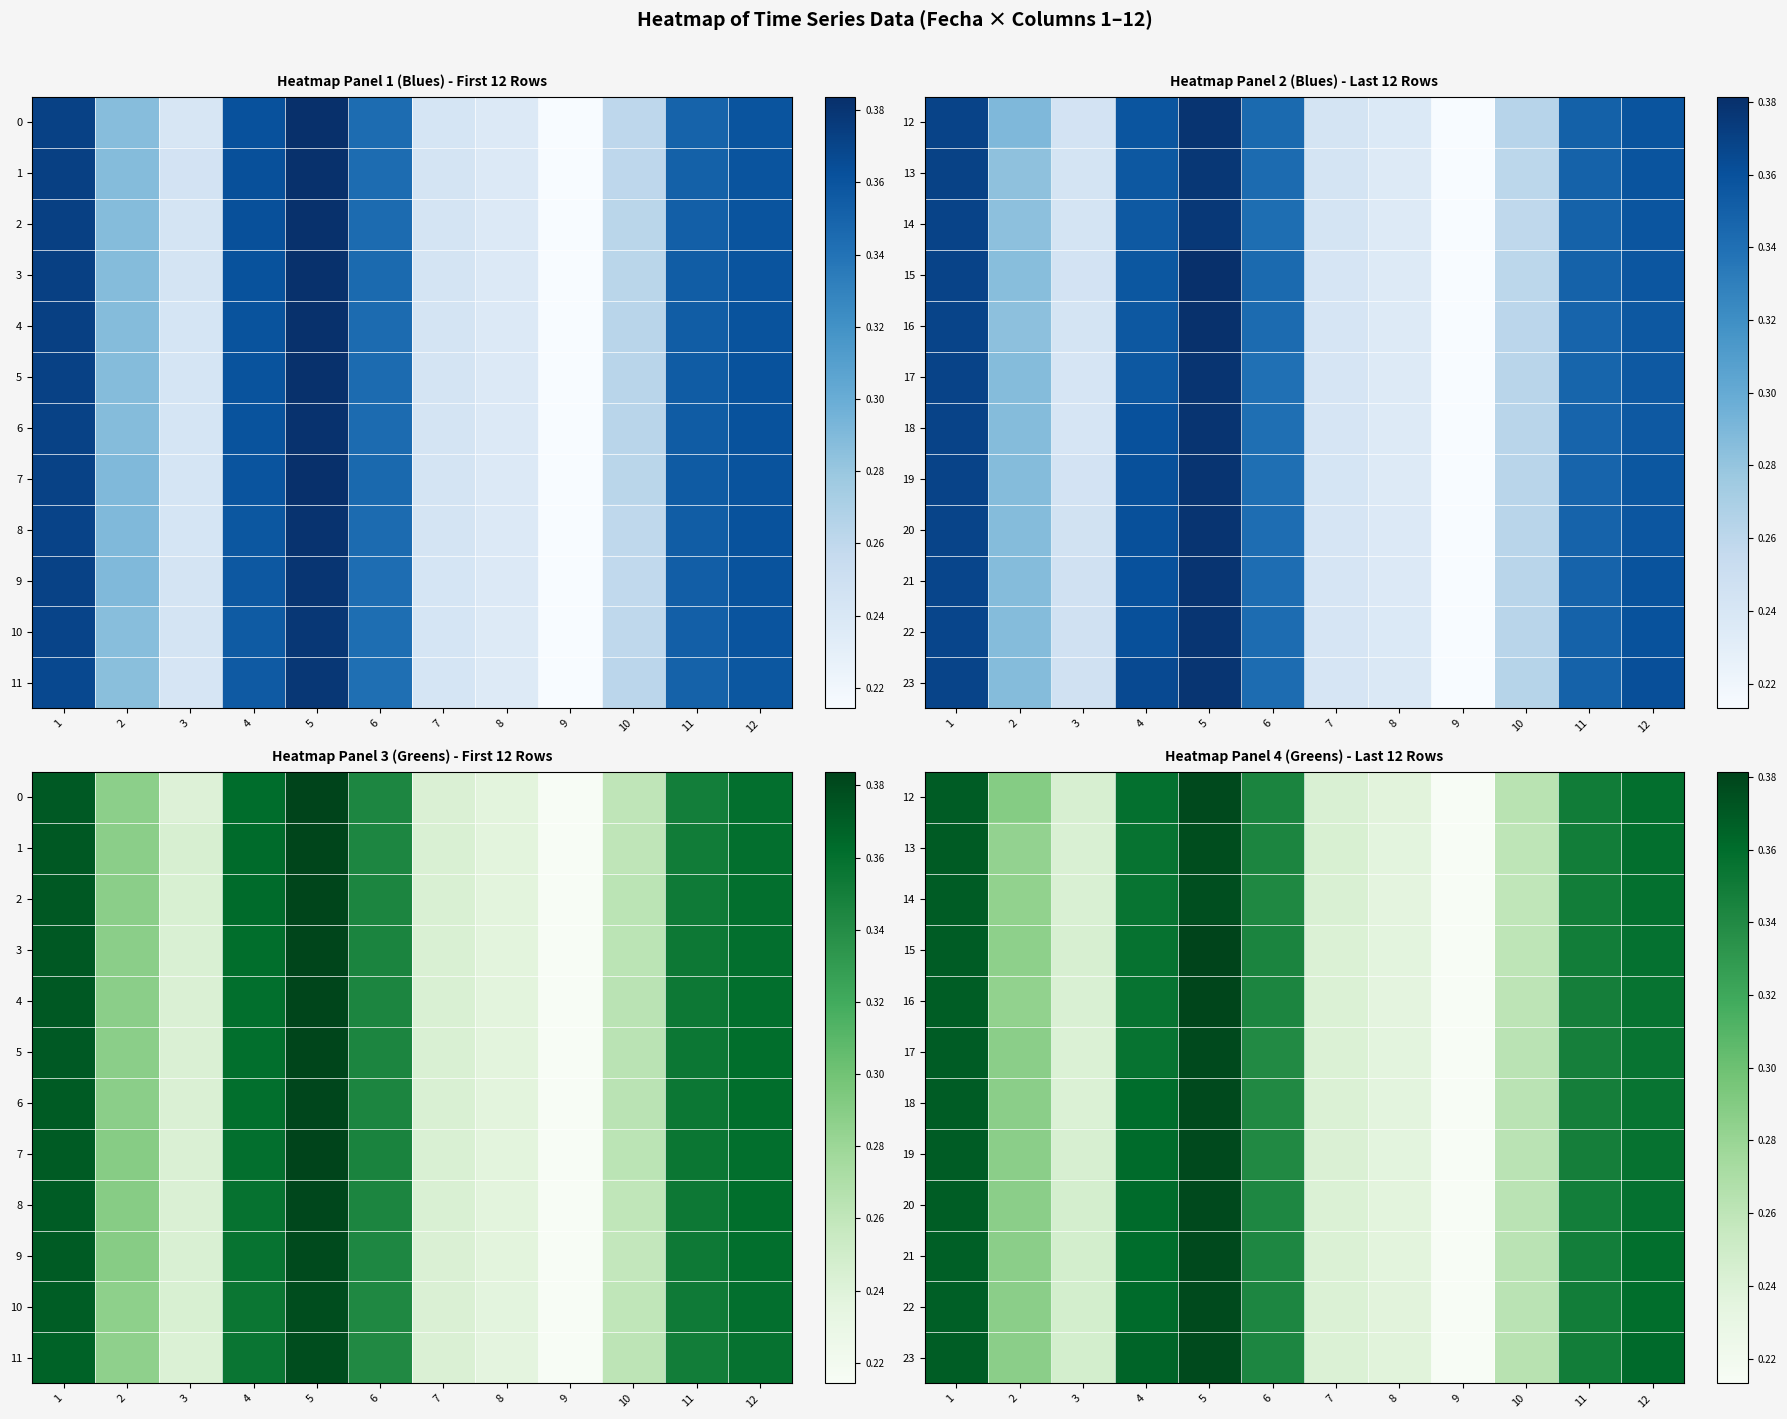

What is the highest value of the 22 series?

0.4